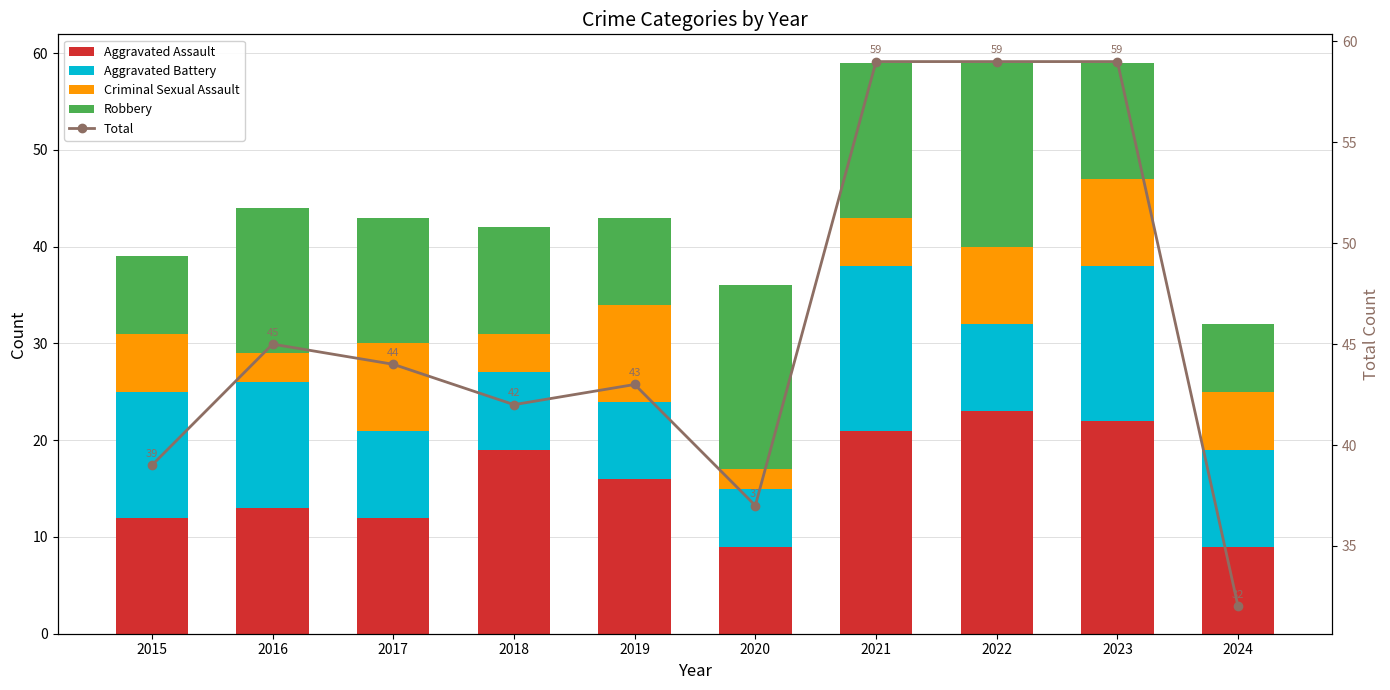

Does the chart contain stacked bars?

No